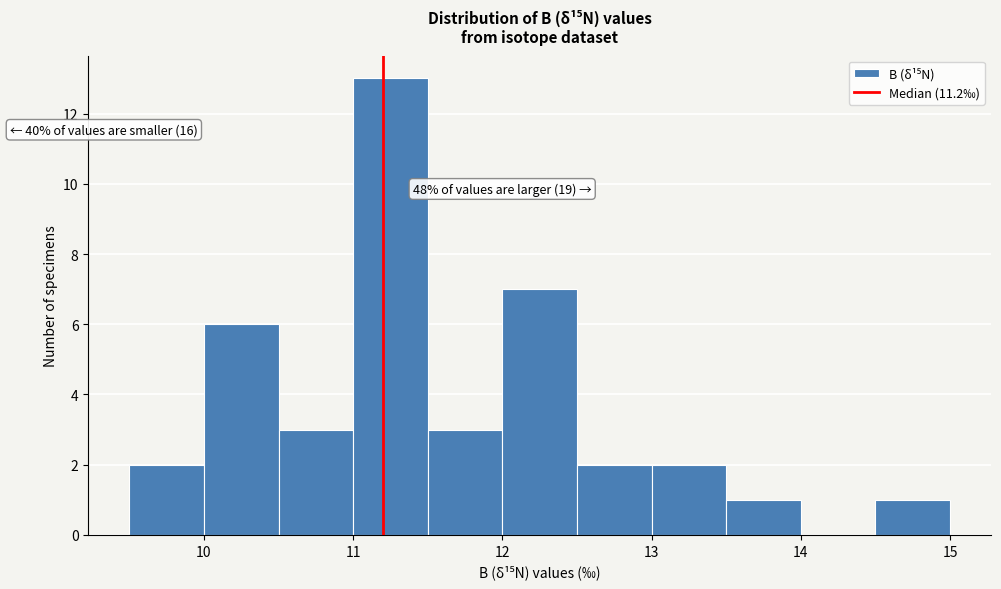

Over which range of the x-axis is the bar tallest?

11.0 to 11.5